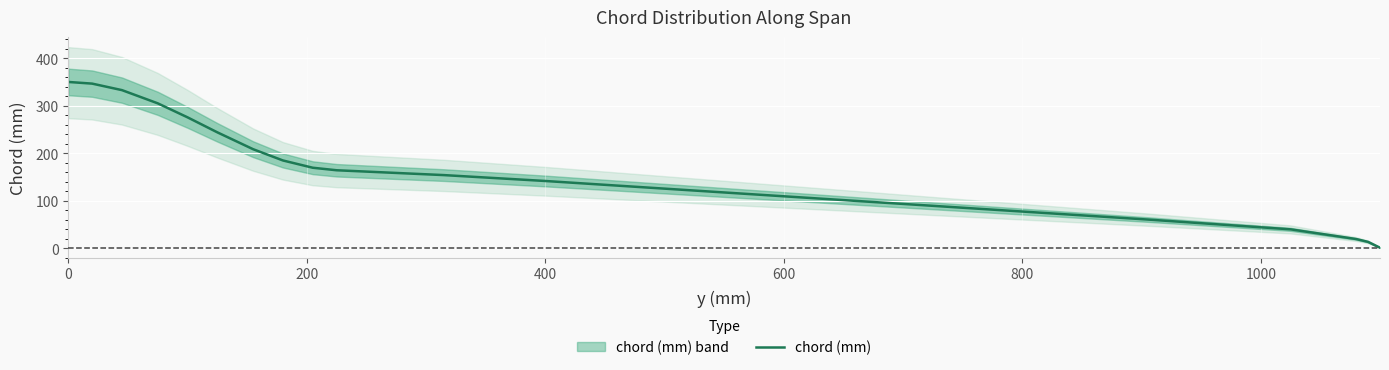

The value of chord (mm) at 600 is 109.3. True or false?

True